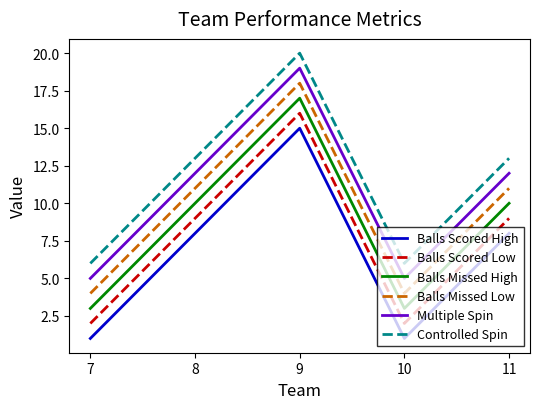

What is the sum of the Balls Missed High values at 8 and 10?

13